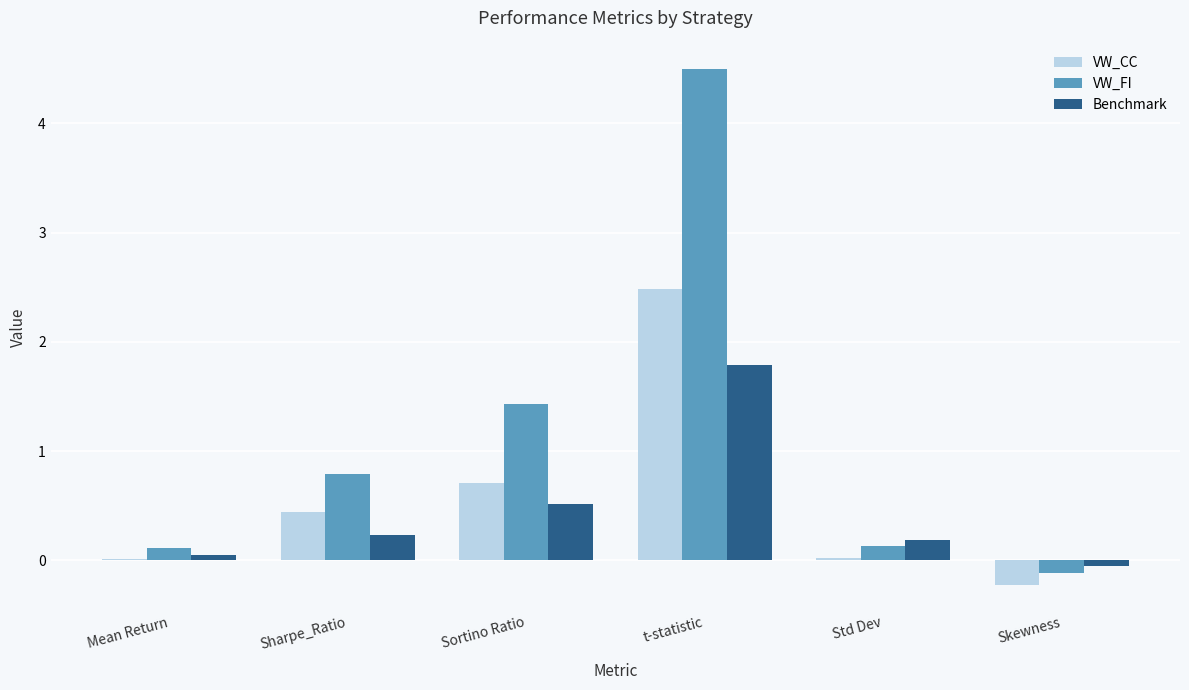

How many data points in Benchmark are above 0?

5